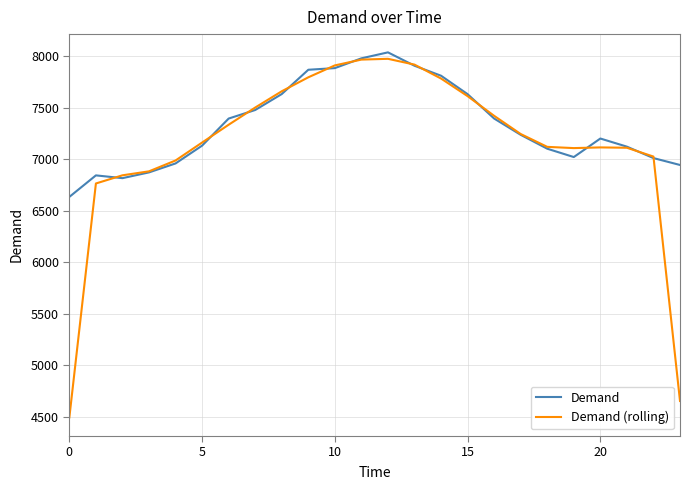

Rank the series by their maximum value, from lowest to highest.

Demand (rolling), Demand